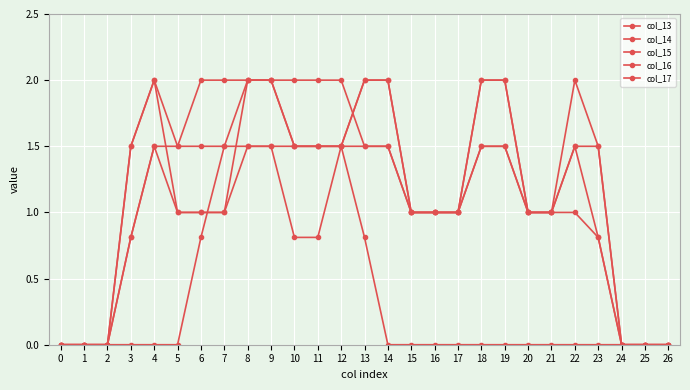

What is the sum of all col_13 values?

26.1